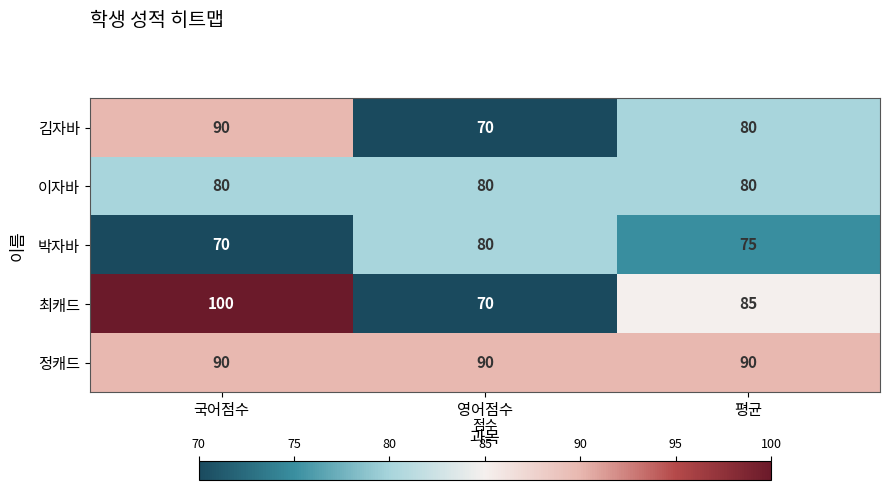

What is the maximum value shown in the chart?

100